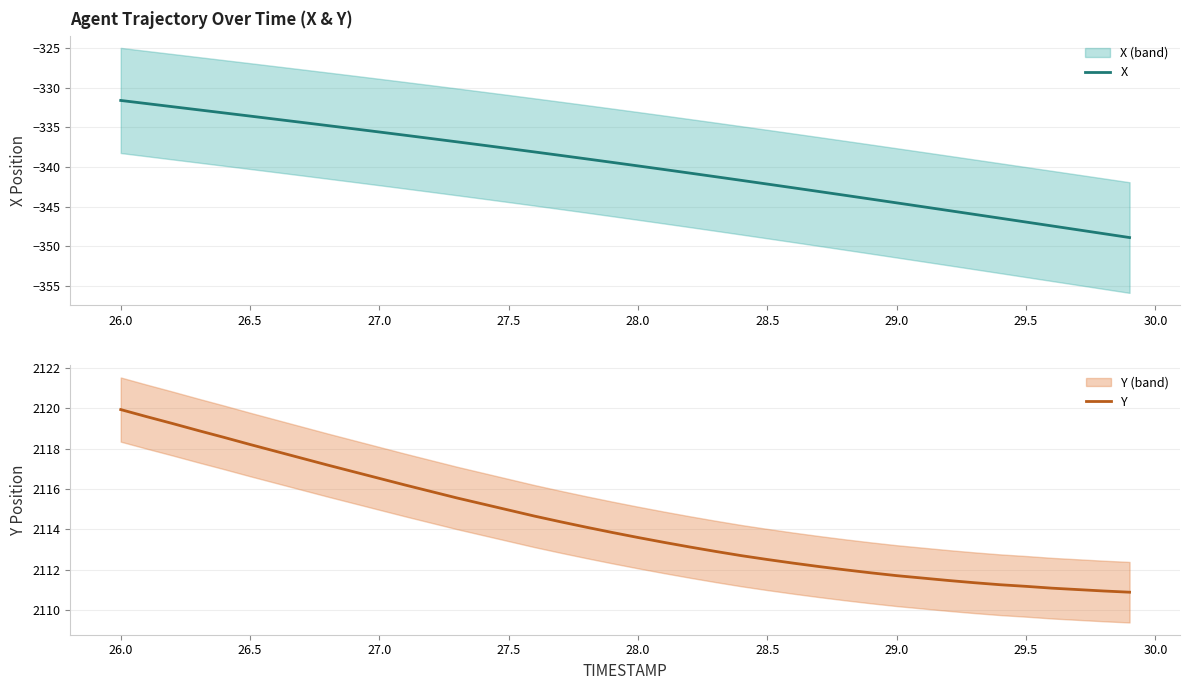

True or false: X has a value of -335.6 at 27.0.

True